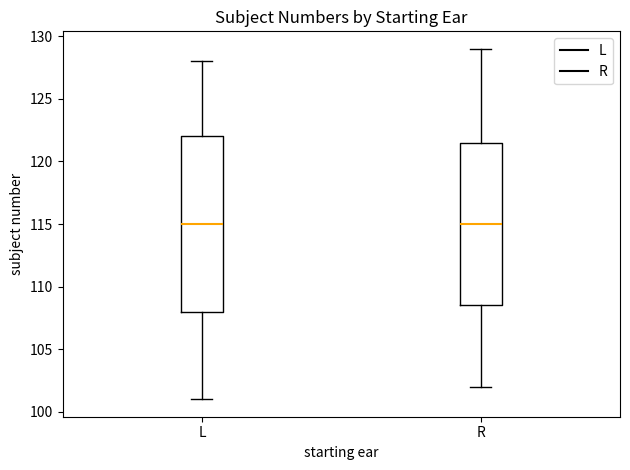

Which box is the tallest, from its lower edge to its upper edge?

L